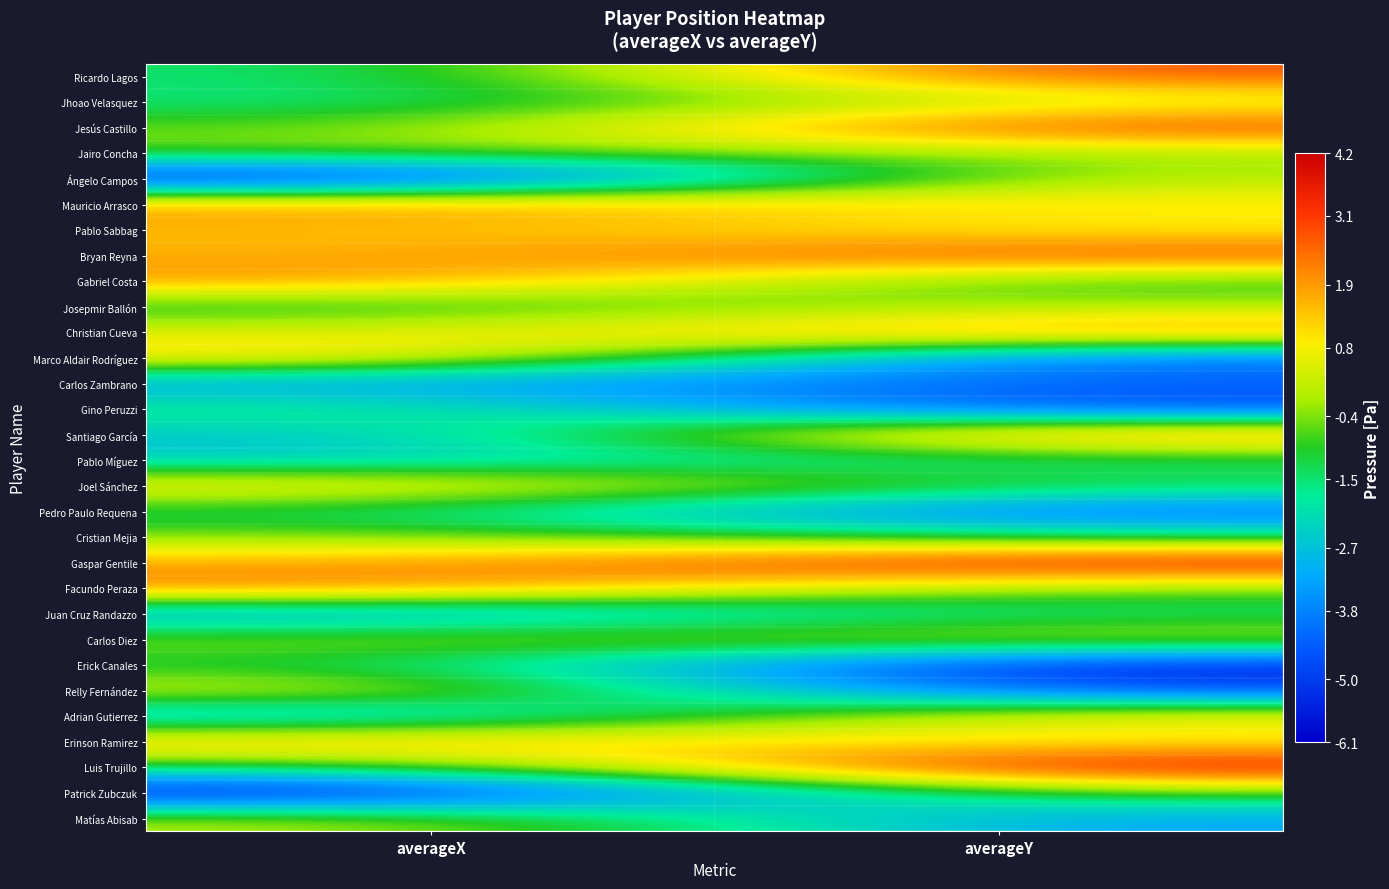

Rank the series at averageX from lowest to highest value.

Patrick Zubczuk, Ángelo Campos, Juan Cruz Randazzo, Carlos Zambrano, Adrian Gutierrez, Santiago García, Pablo Míguez, Jhoao Velasquez, Ricardo Lagos, Josepmir Ballón, Pedro Paulo Requena, Gino Peruzzi, Luis Trujillo, Erick Canales, Jesús Castillo, Jairo Concha, Cristian Mejia, Carlos Diez, Matías Abisab, Christian Cueva, Relly Fernández, Joel Sánchez, Marco Aldair Rodríguez, Pablo Sabbag, Bryan Reyna, Gaspar Gentile, Erinson Ramirez, Mauricio Arrasco, Gabriel Costa, Facundo Peraza